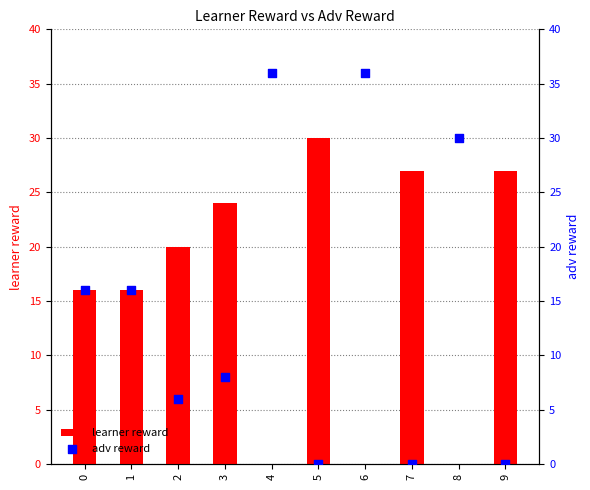

Is it true that learner reward equals 20 at 2?

True